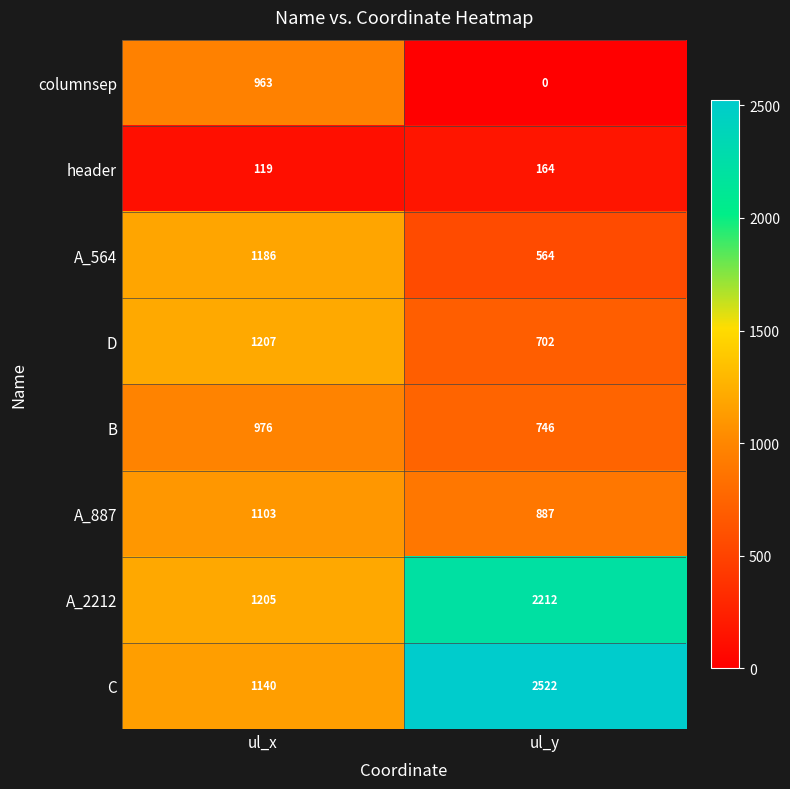

Reading left to right, transcribe all the data shown in this chart.

columnsep: 963	0
header: 119	164
A_564: 1186	564
D: 1207	702
B: 976	746
A_887: 1103	887
A_2212: 1205	2212
C: 1140	2522